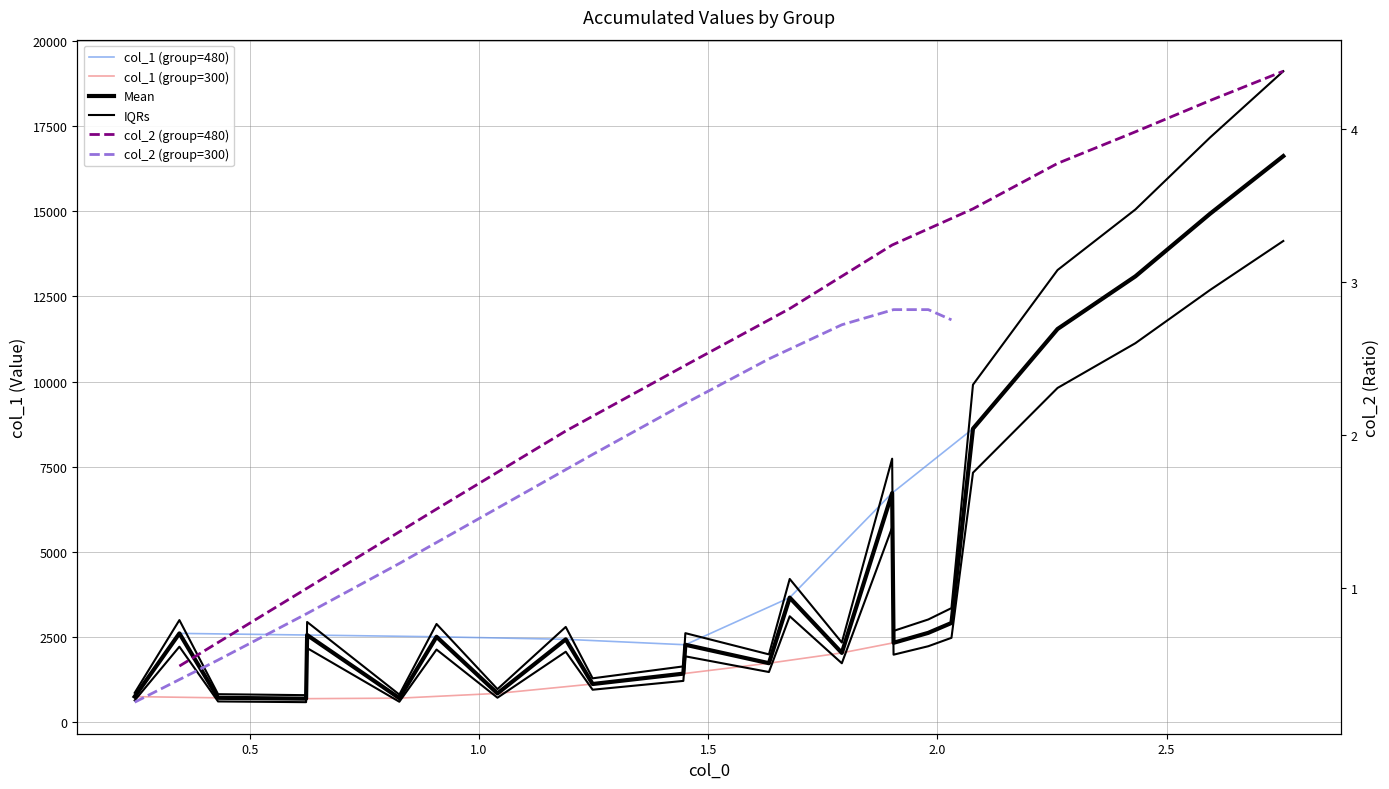

True or false: col_1_group300 has a value of 316.5 at 1.0.

False